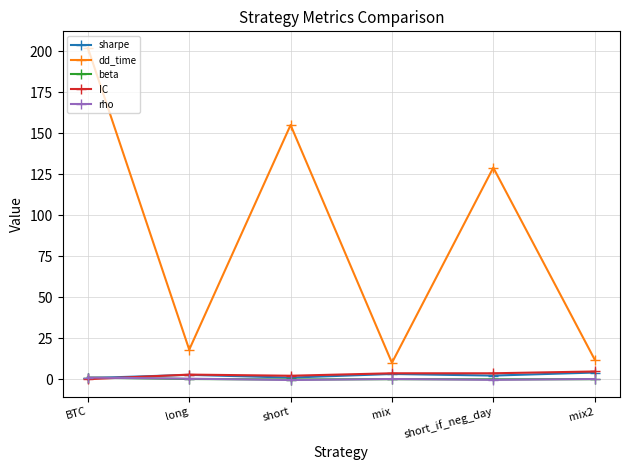

What is the label of the 3rd point from the left?

short